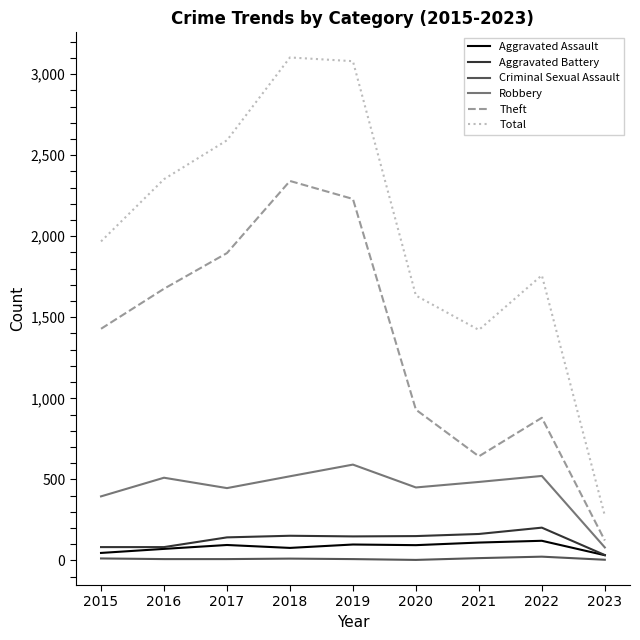

True or false: Criminal Sexual Assault and Robbery cross at least once.

False